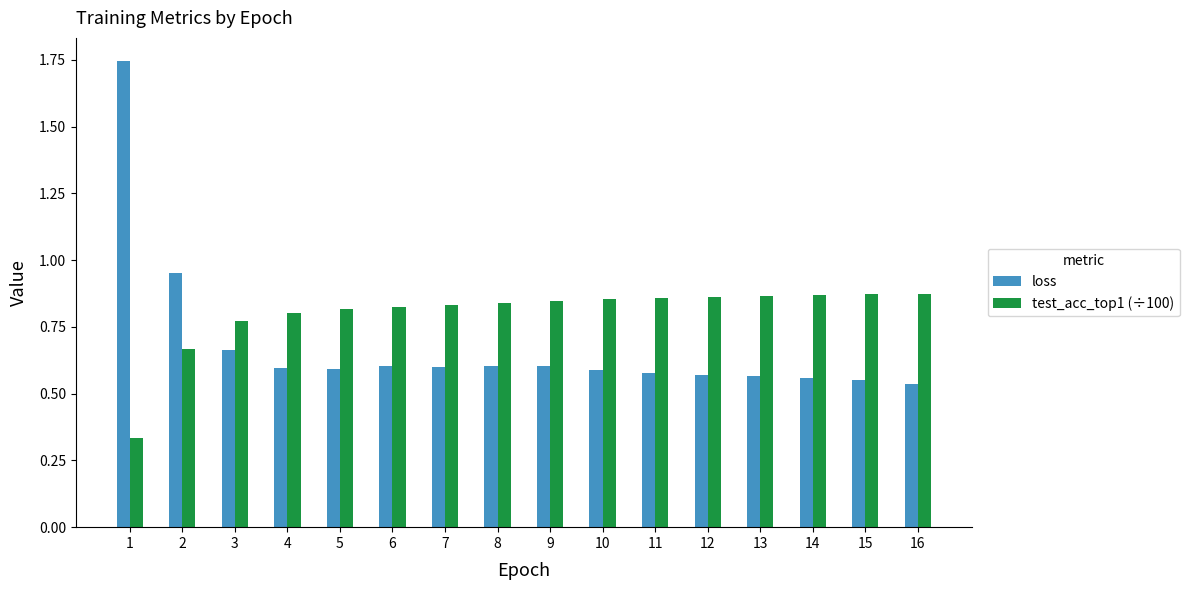

Rank the series at 3 from highest to lowest value.

test_acc_top1 (÷100), loss